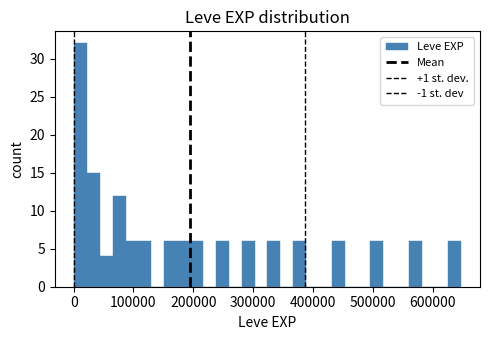

Read against the x-axis, roughly where is the centre of the tallest bar?

10000